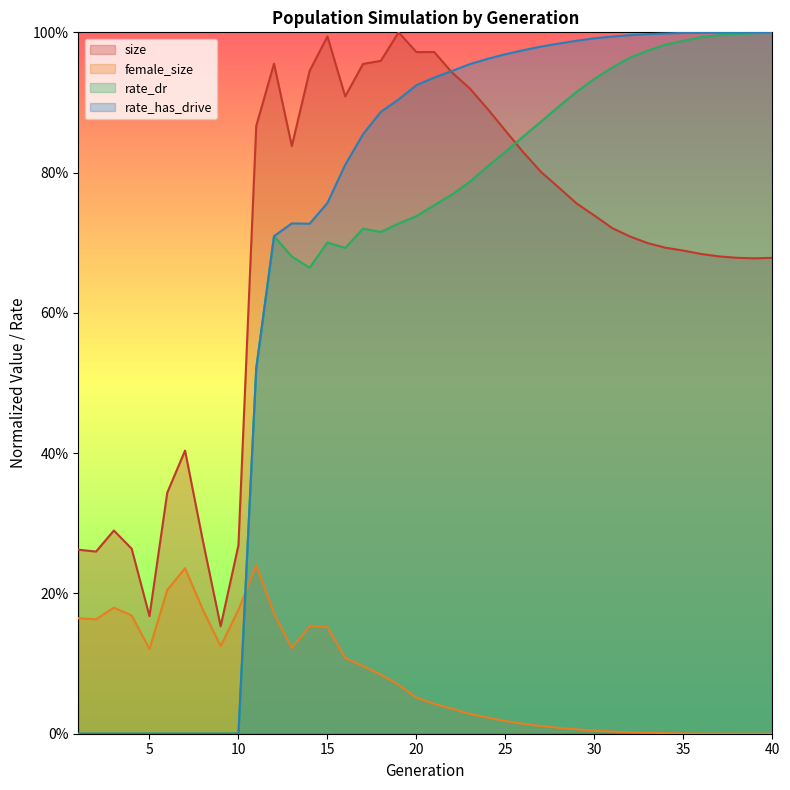

Where do female_size and rate_has_drive first cross each other?

10 and 11